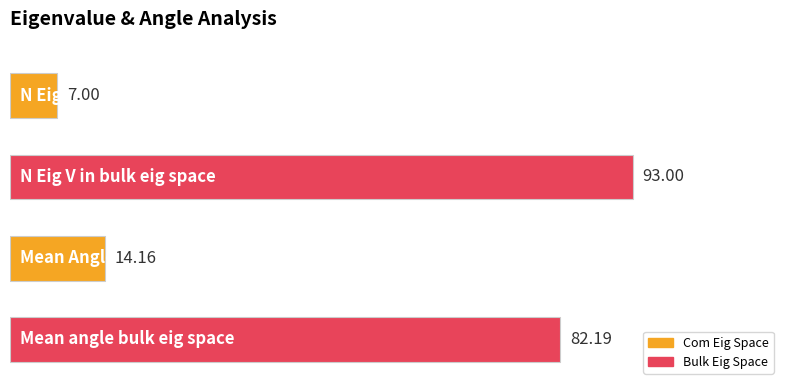

What is the difference between the maximum and minimum values?

86.0